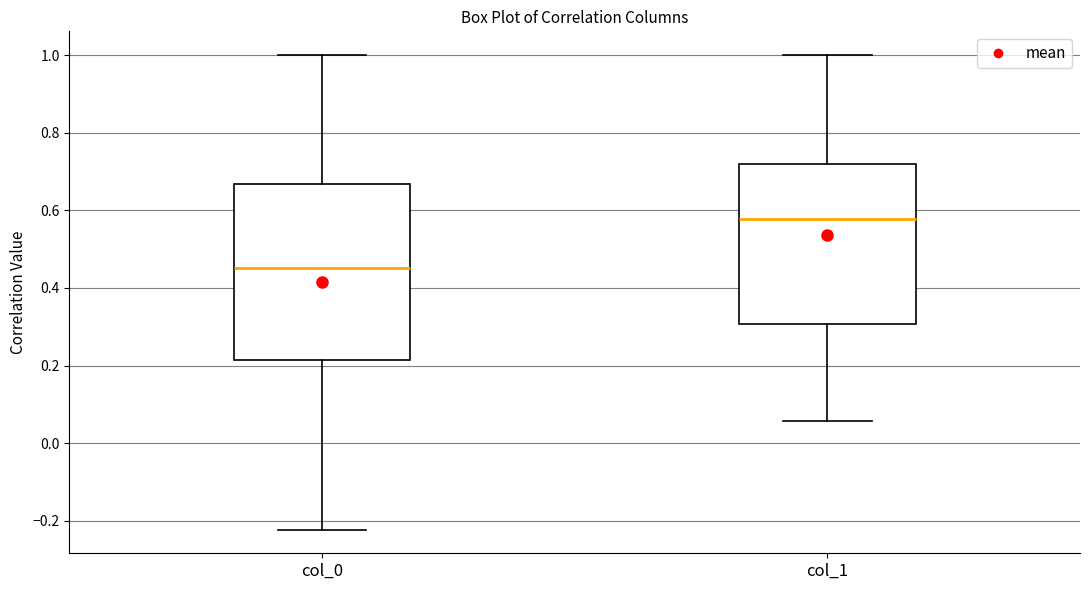

Reading left to right, transcribe this box plot: for each box, give where its median line is, the range the box spans, and where its two whiskers end, as read against the y-axis. The values are not printed on the chart, so give them approximately, as read against the axis.

col_0: median 0.46, box 0.22 to 0.66, whiskers -0.22 to 1.00
col_1: median 0.58, box 0.30 to 0.72, whiskers 0.06 to 1.00